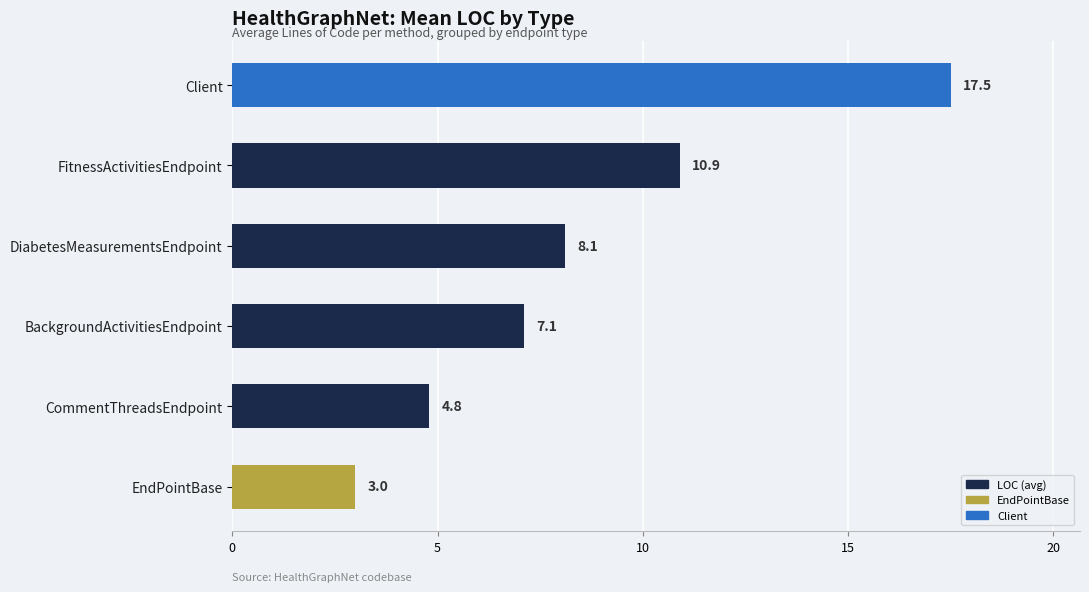

Which label corresponds to the largest value in the chart?

Client